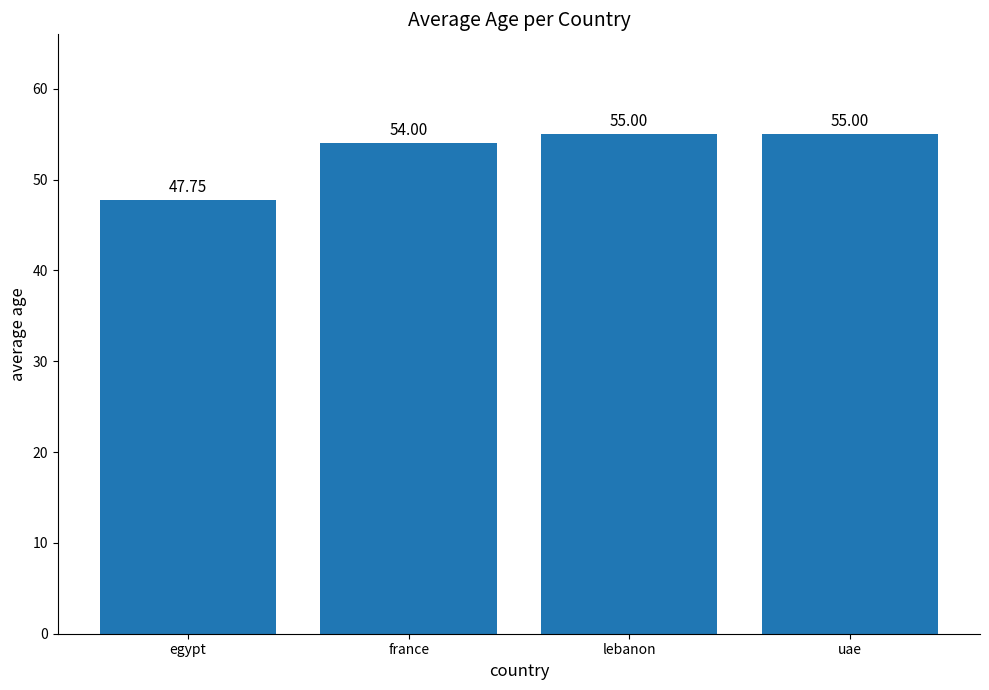

Approximately how many times larger is the value at uae compared to egypt?

1.2